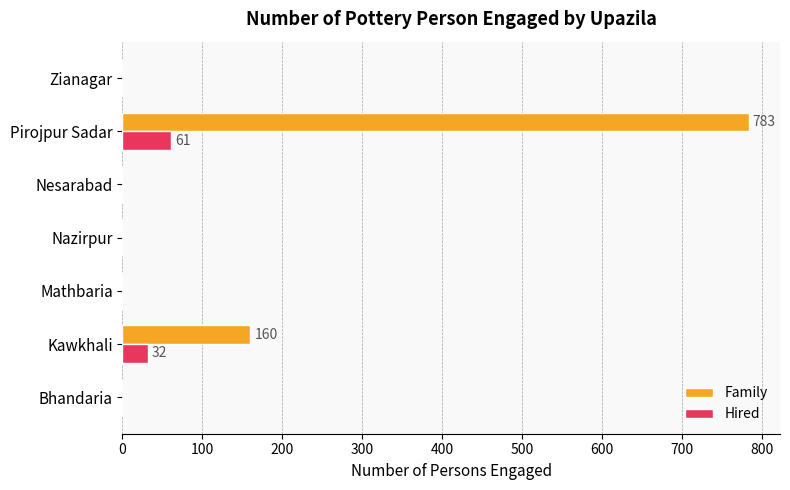

The Family series shows 0 at Zianagar. True or false?

True